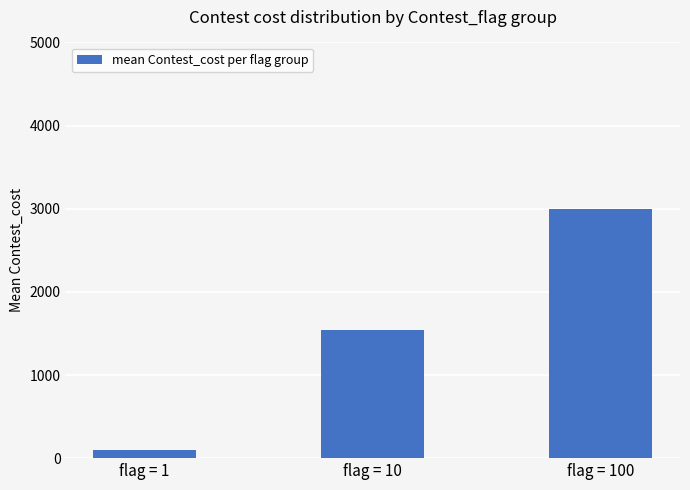

Rank the categories by value from lowest to highest.

flag = 1, flag = 10, flag = 100